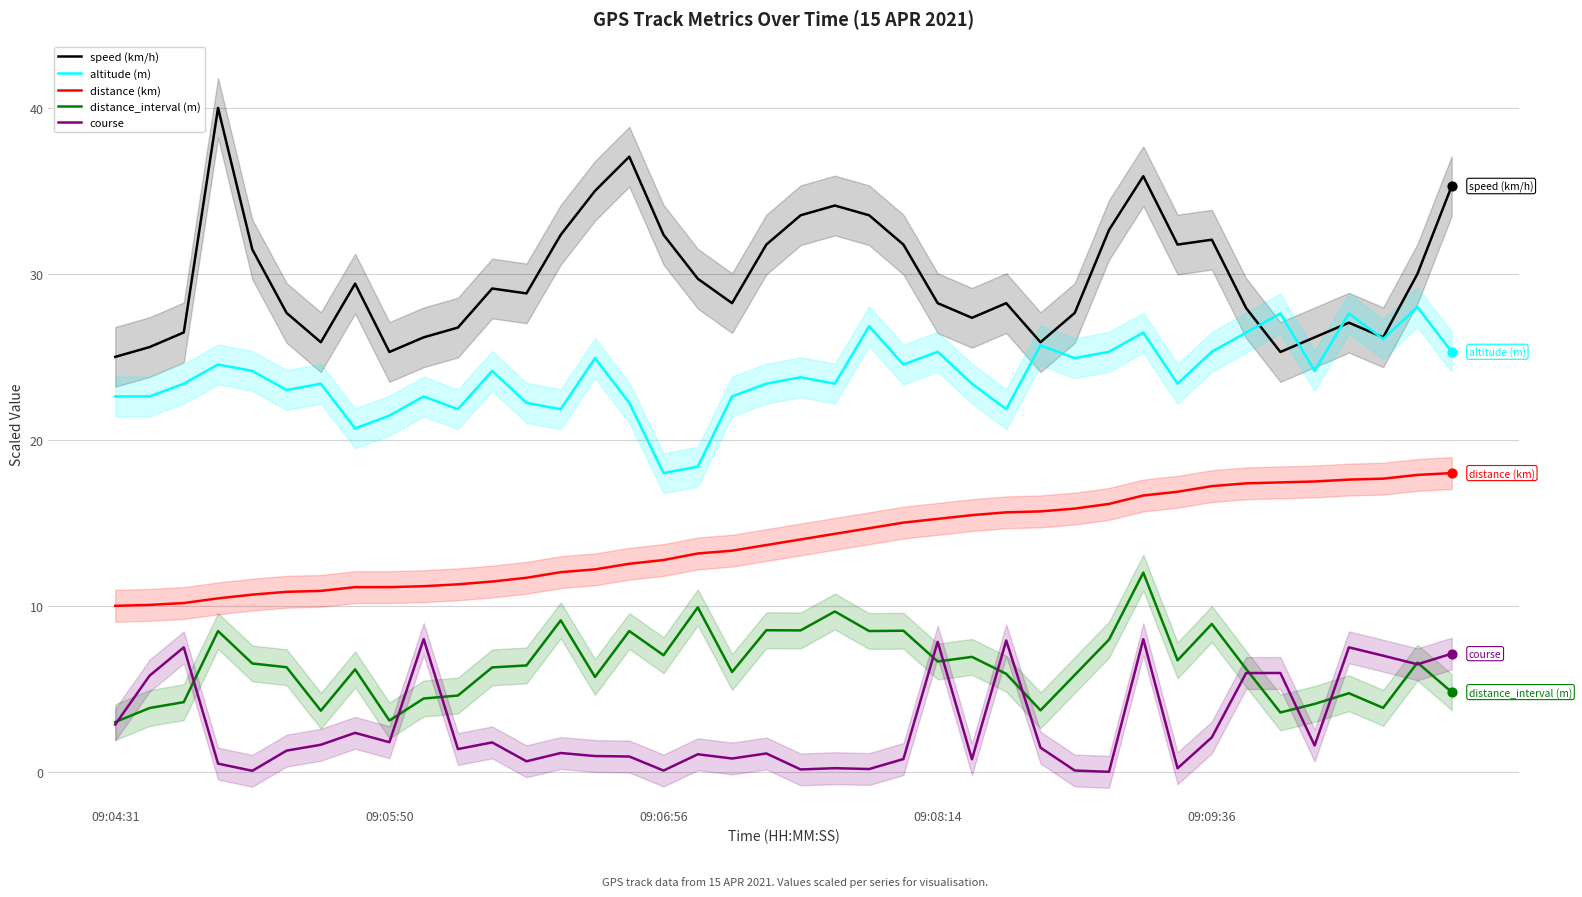

Is the value of course at 17 greater than the value of distance (km) at 31?

No